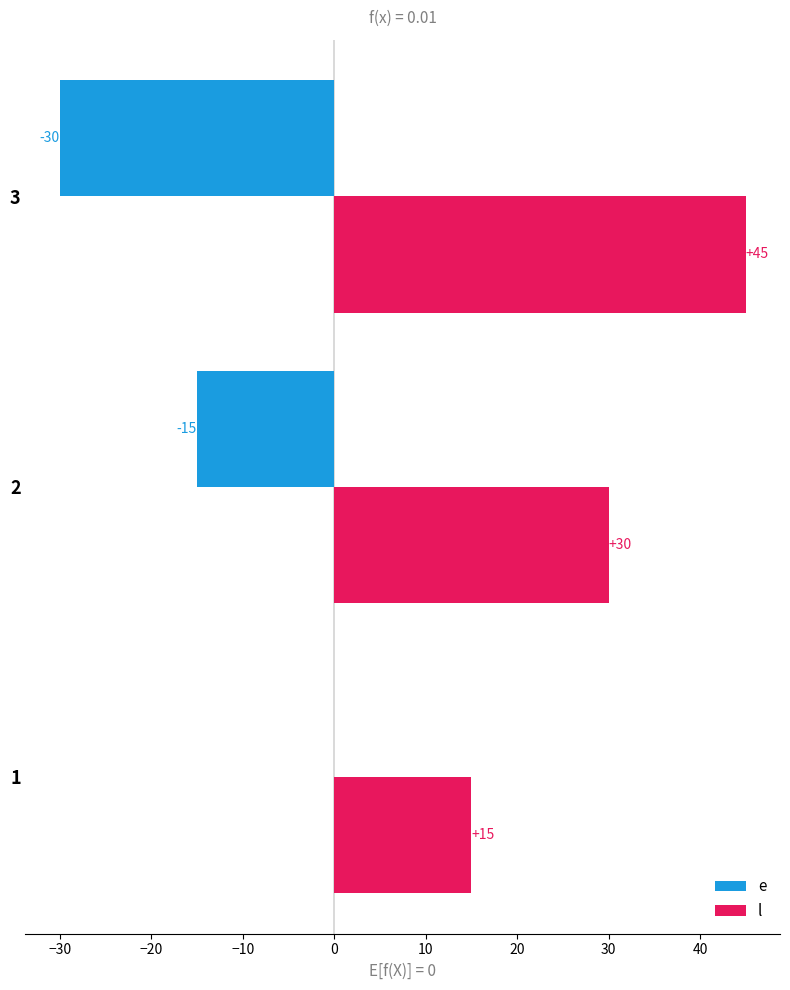

The value of e at 2 is -27. True or false?

False